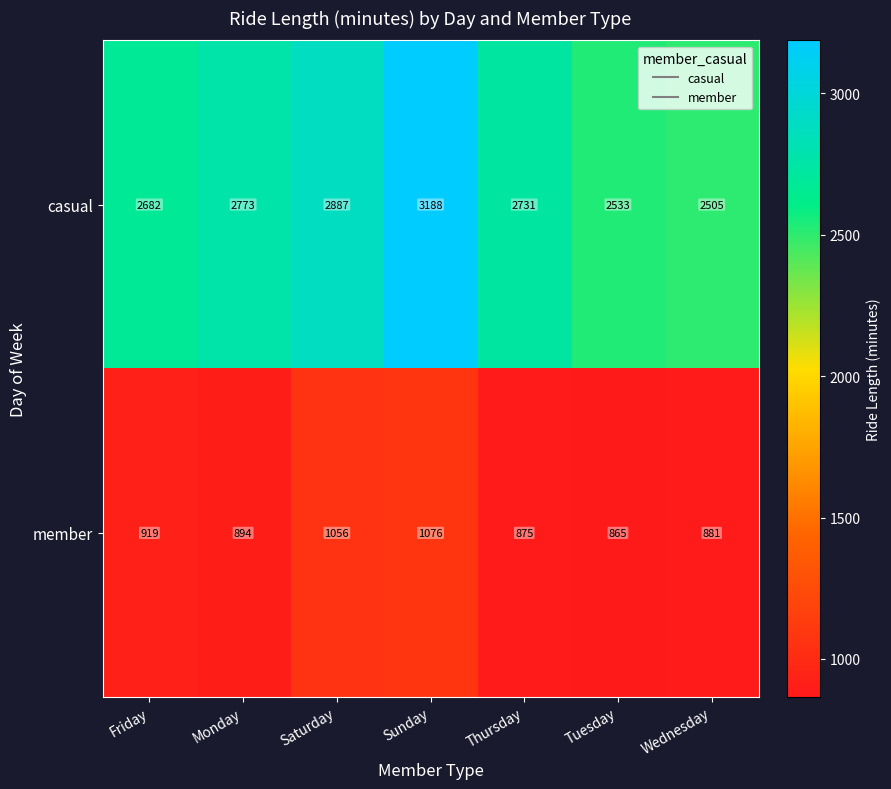

The member series shows 919 at Friday. True or false?

True